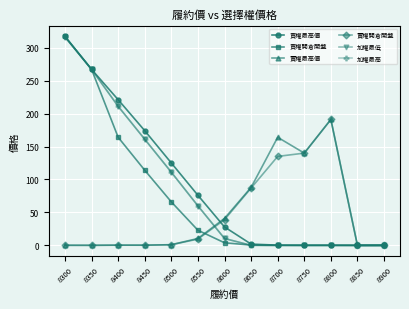

Is this an area chart (filled region under the line)?

No